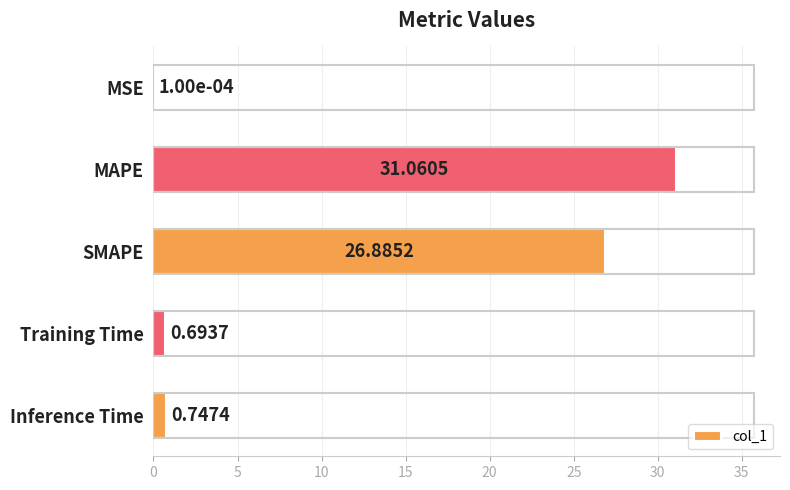

How many categories are shown in the chart?

5